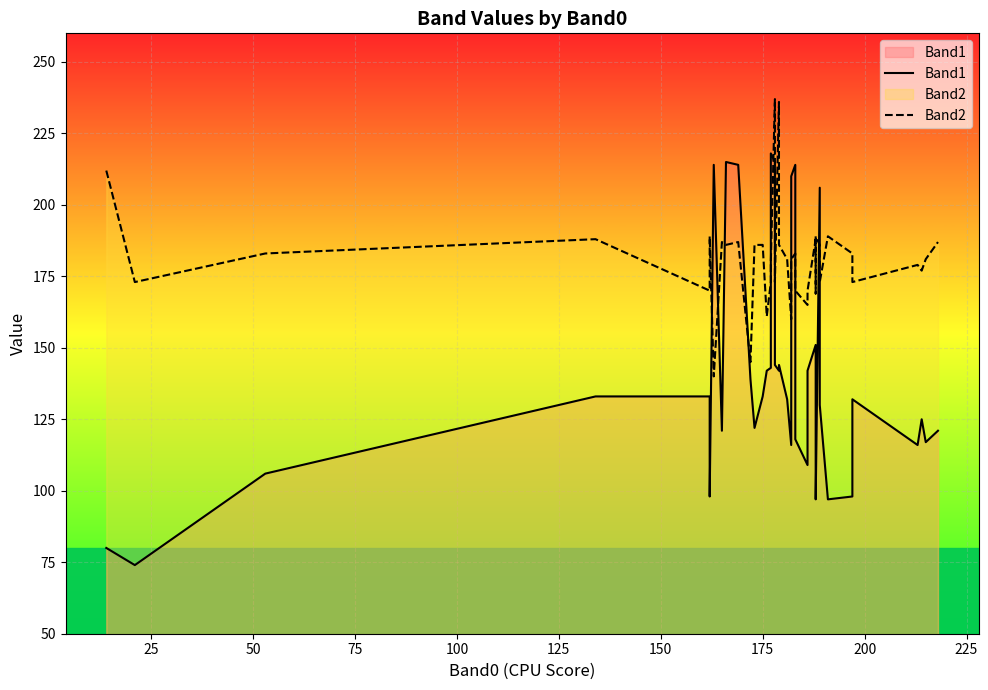

What is the sum of all Band2 values?

7230